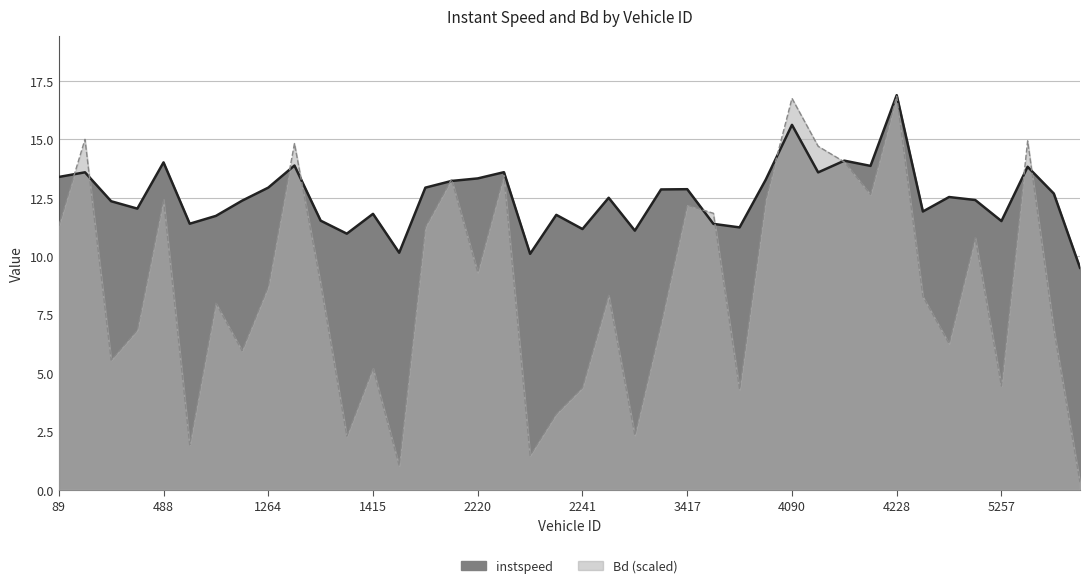

Is it true that Bd equals 3.8 at 4090.0?

False